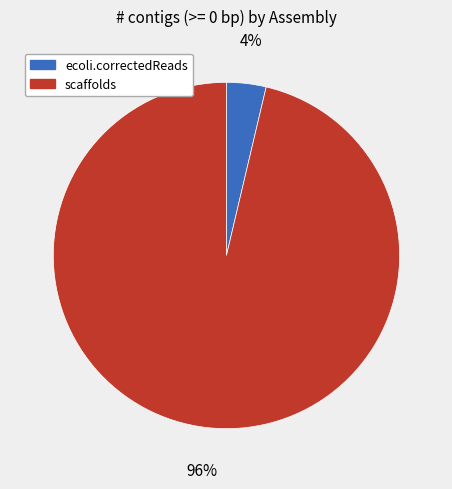

Does ecoli.correctedReads account for over 50% of the chart?

No